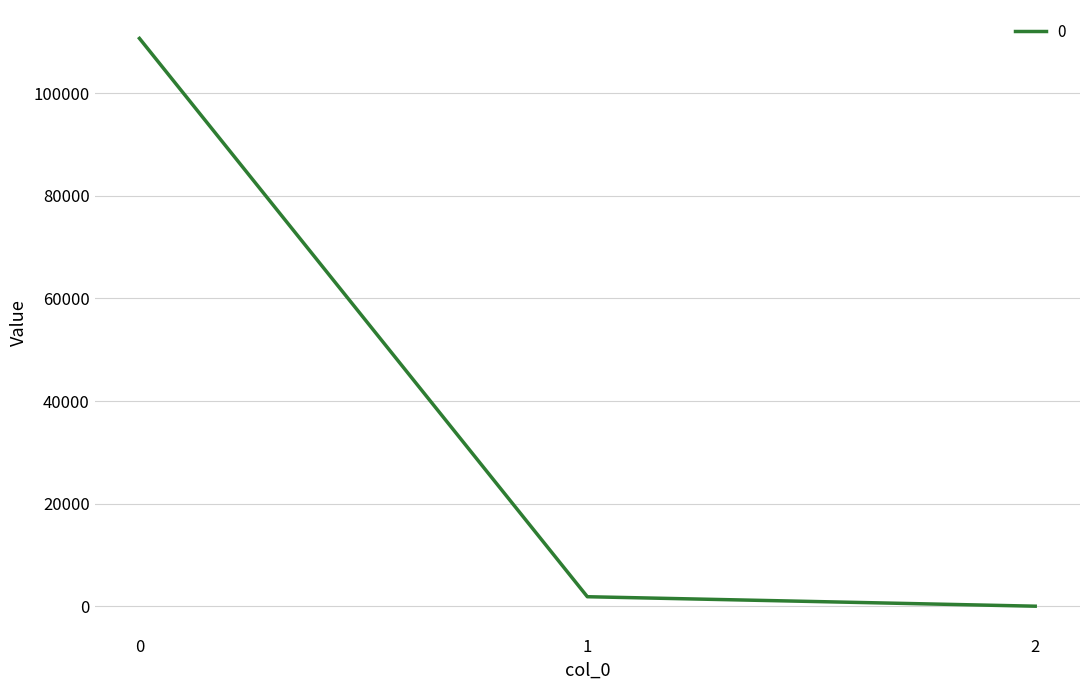

How many series are shown in this chart?

1